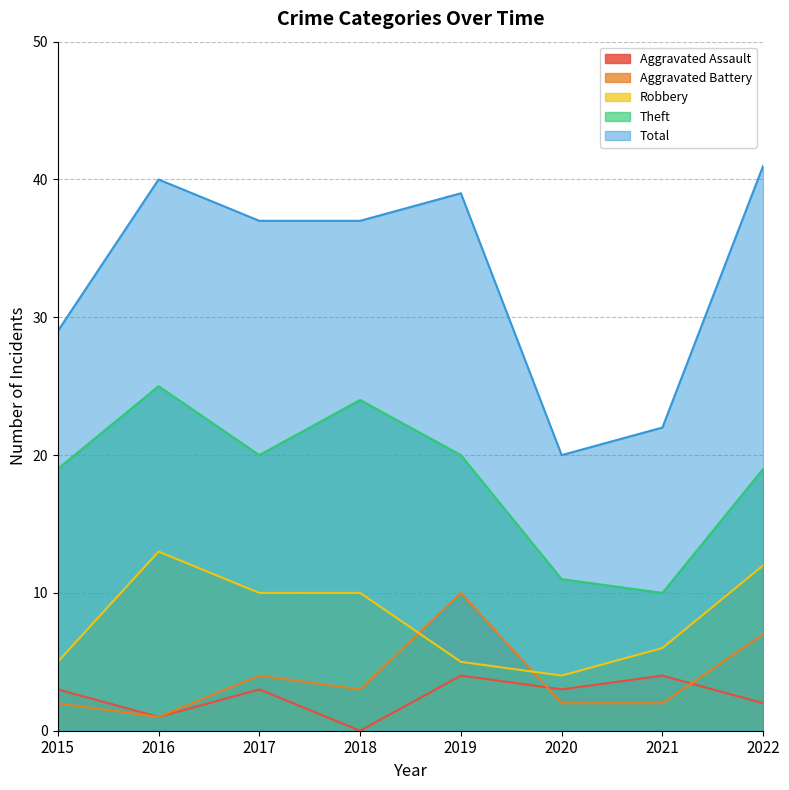

Where does the Aggravated Battery series first go above 3?

2017